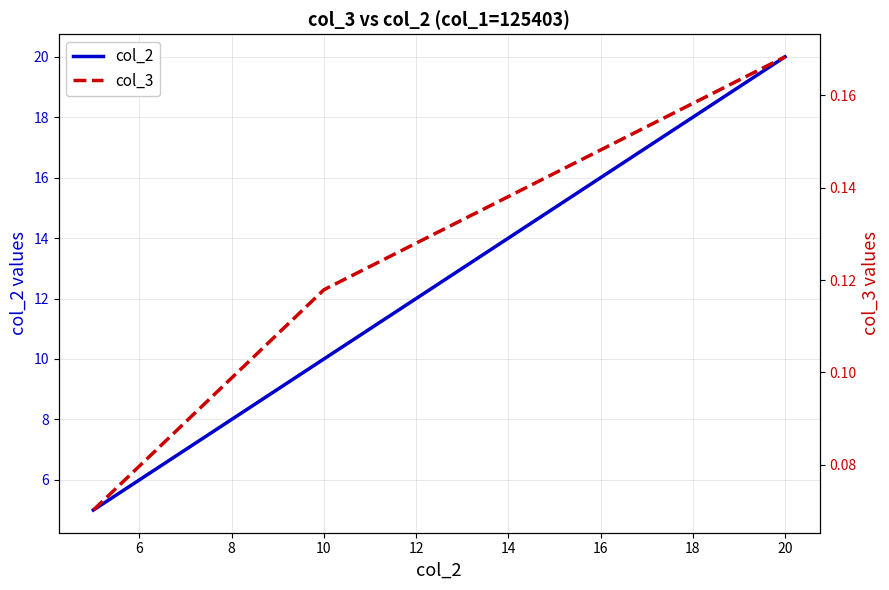

The value of col_2 at 10 is 3. True or false?

False